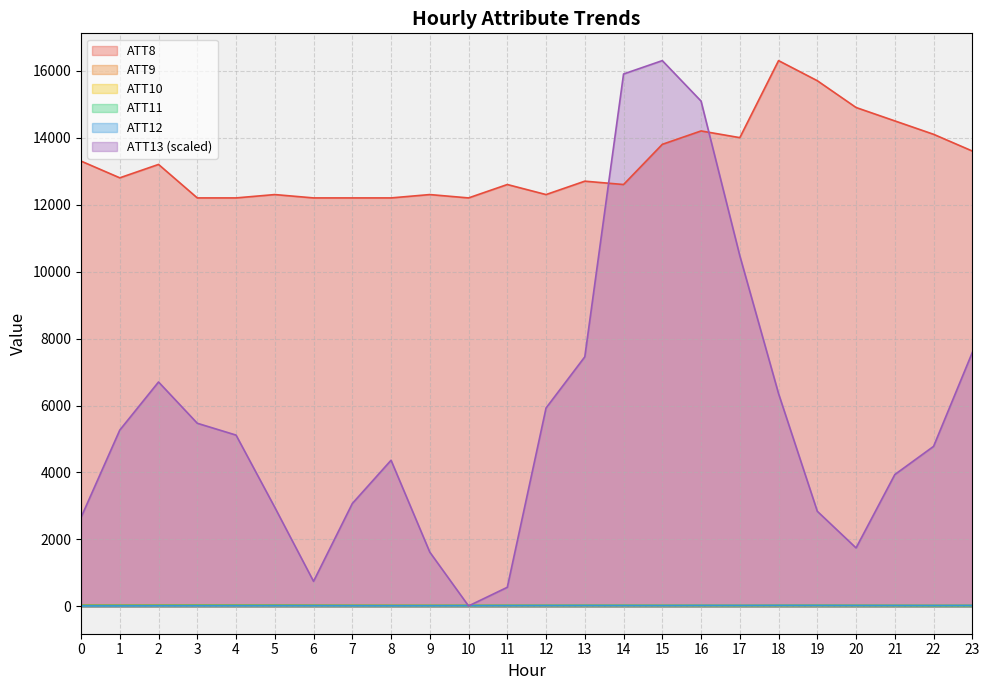

The ATT10 series shows 13.7 at 21. True or false?

False